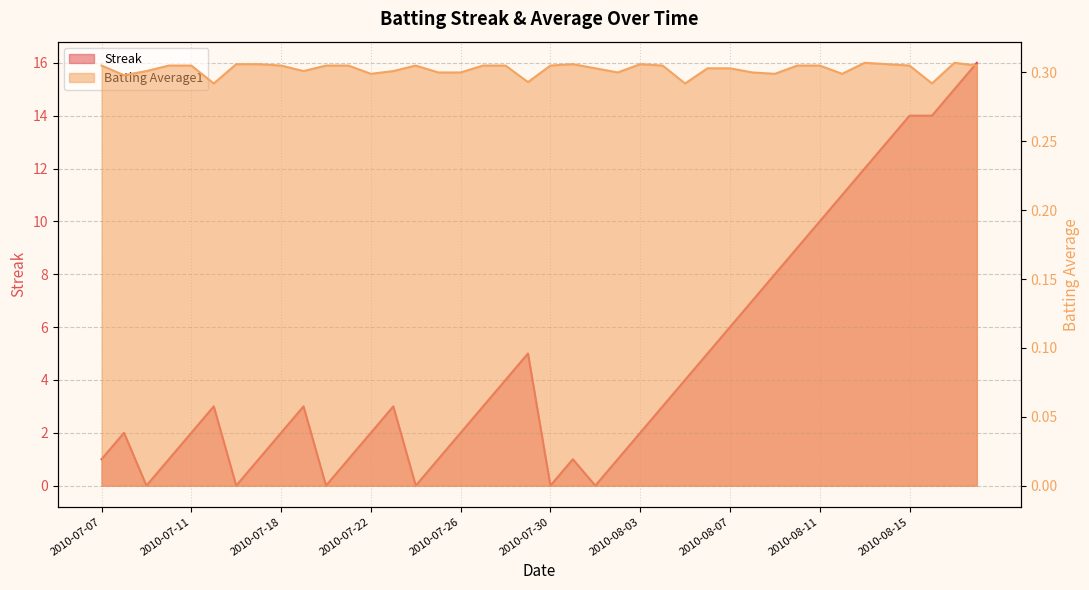

True or false: Streak and Batting Average1 intersect in this chart.

True